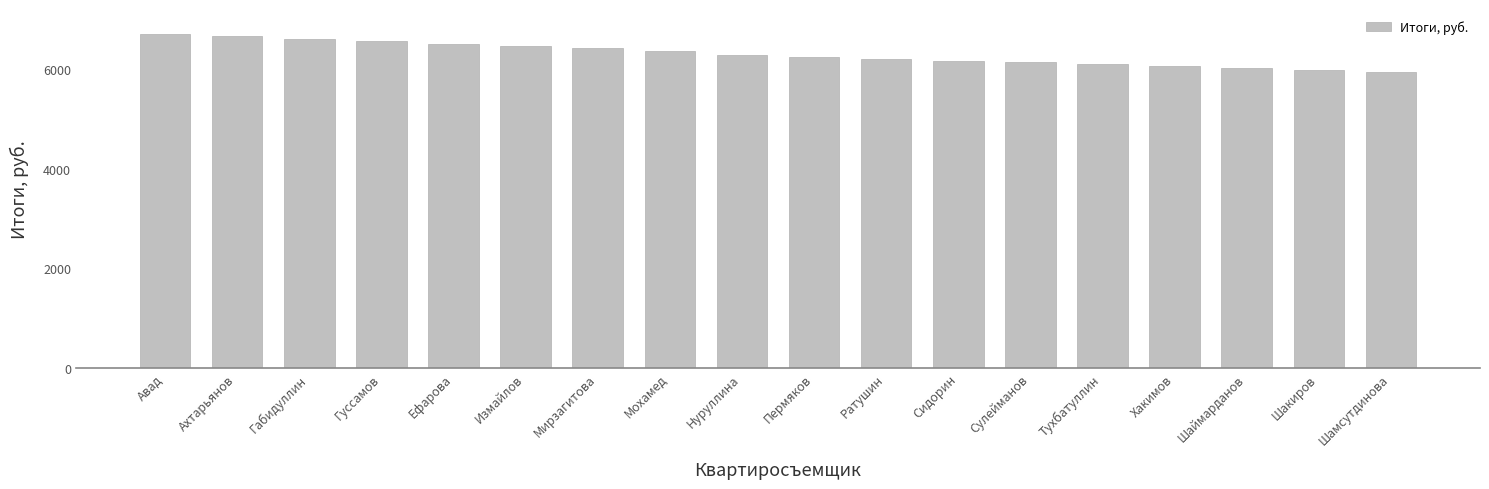

Are the bars horizontal?

No